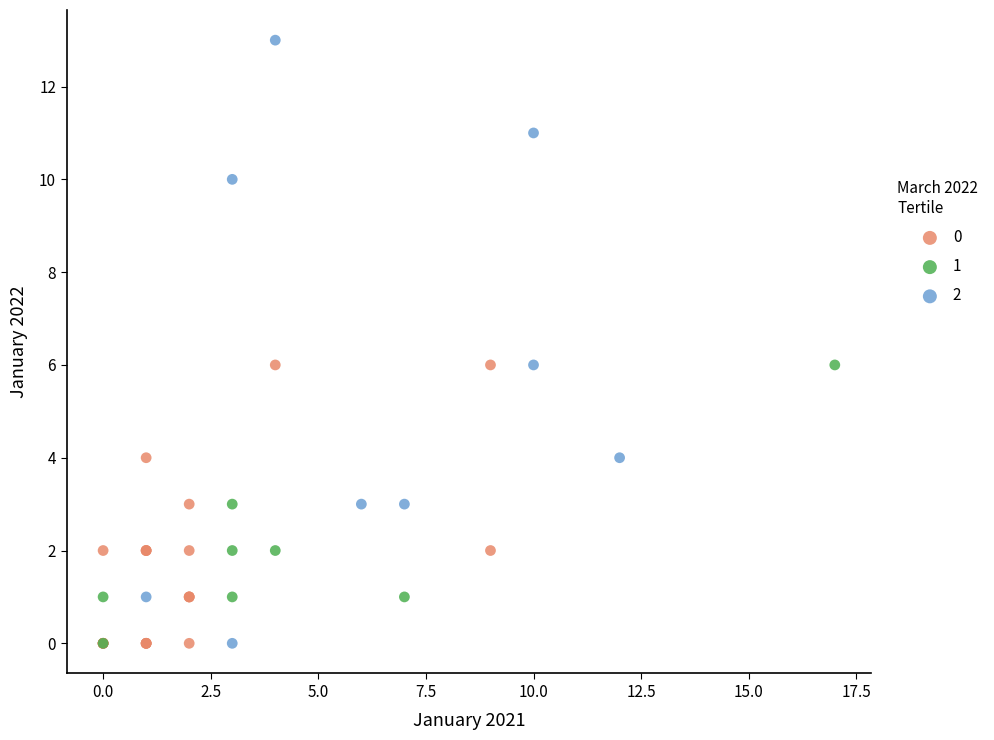

Which series has the widest spread of Y values?

2